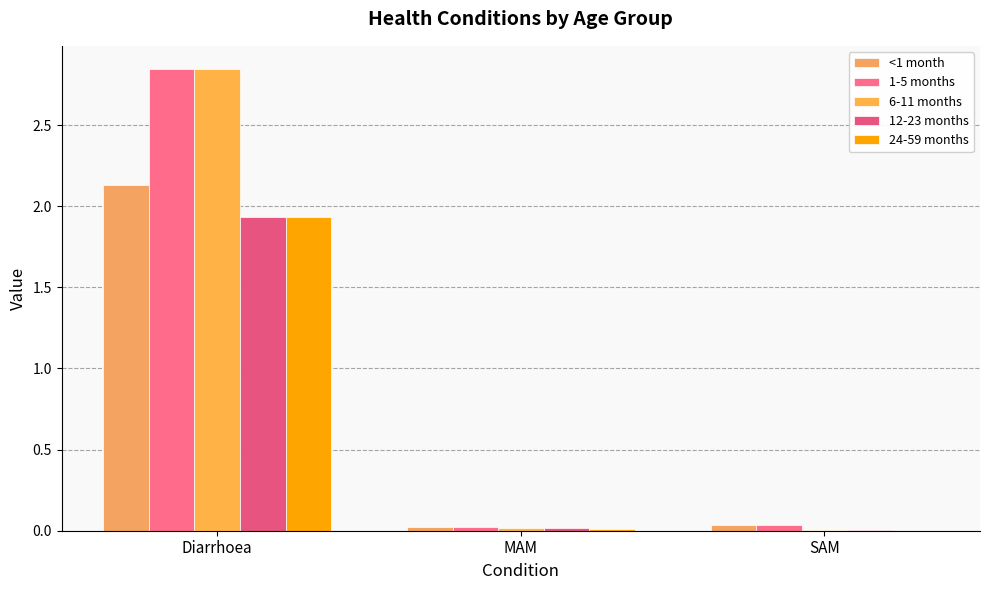

How many series are shown in this chart?

5